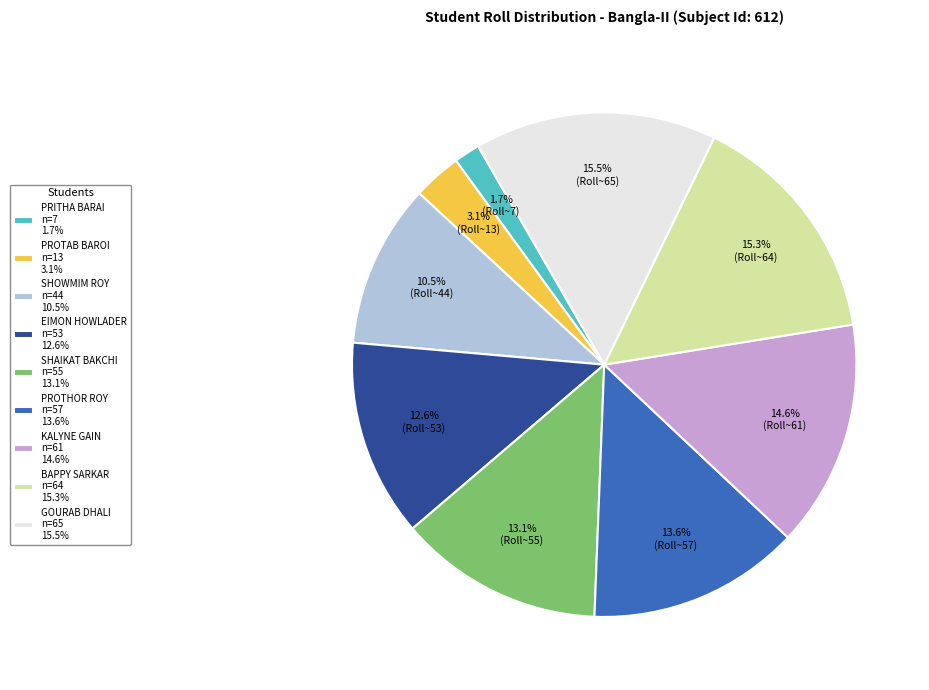

Combined, do SHAIKAT BAKCHI and GOURAB DHALI account for over 50%?

No